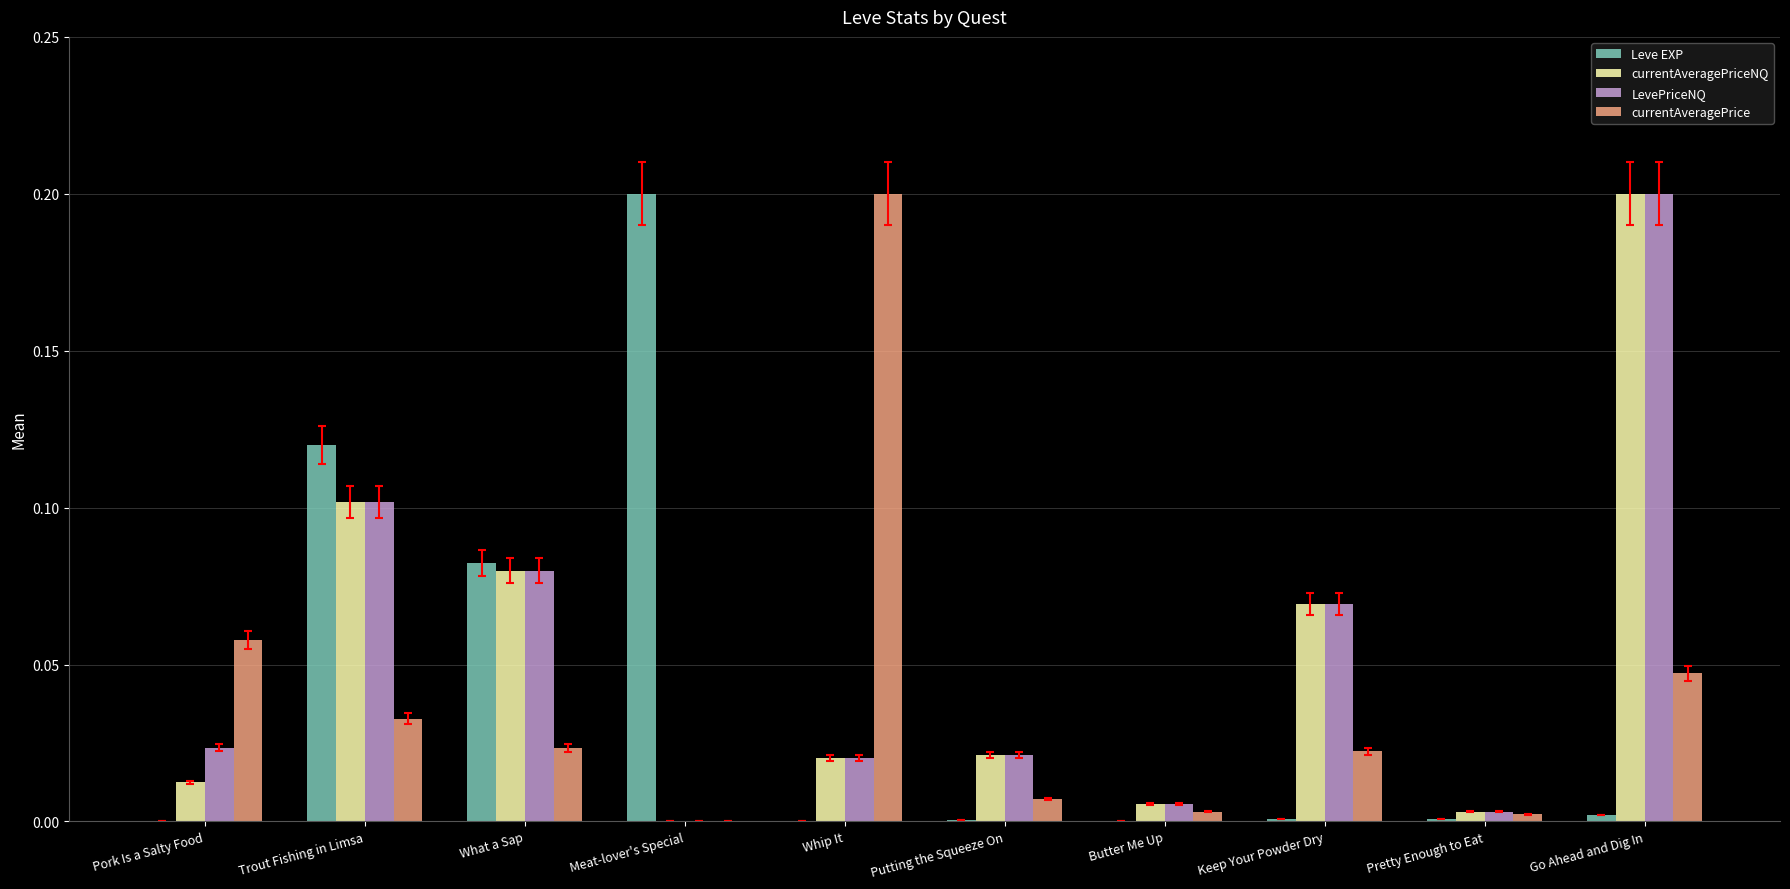

The LevePriceNQ series shows 0.0 at Putting the Squeeze On. True or false?

True